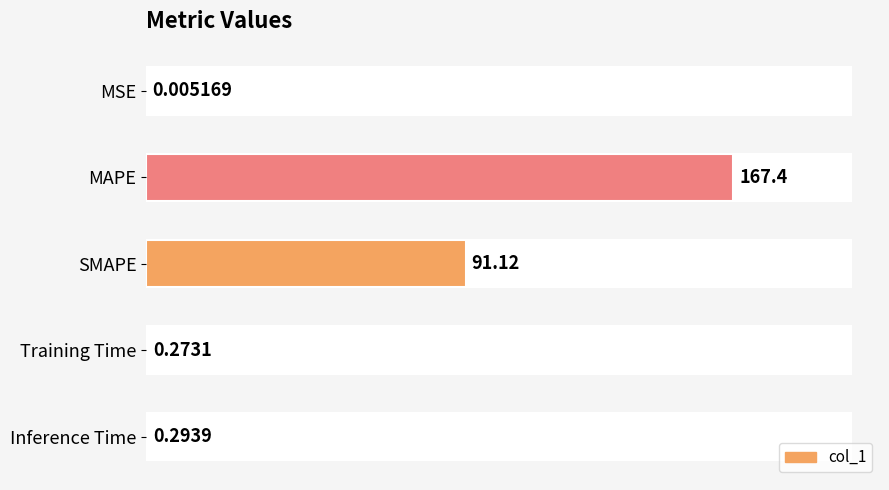

Does the chart contain stacked bars?

No